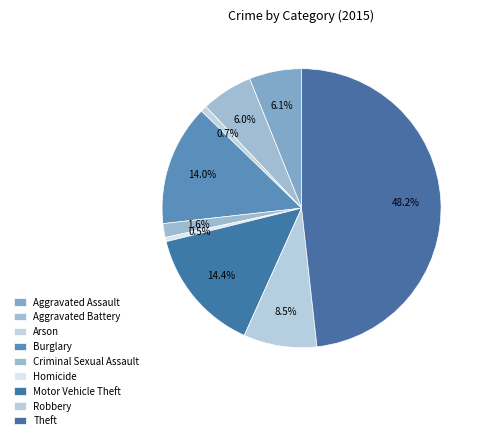

To the nearest percent, what percentage of the pie is Criminal Sexual Assault?

2%